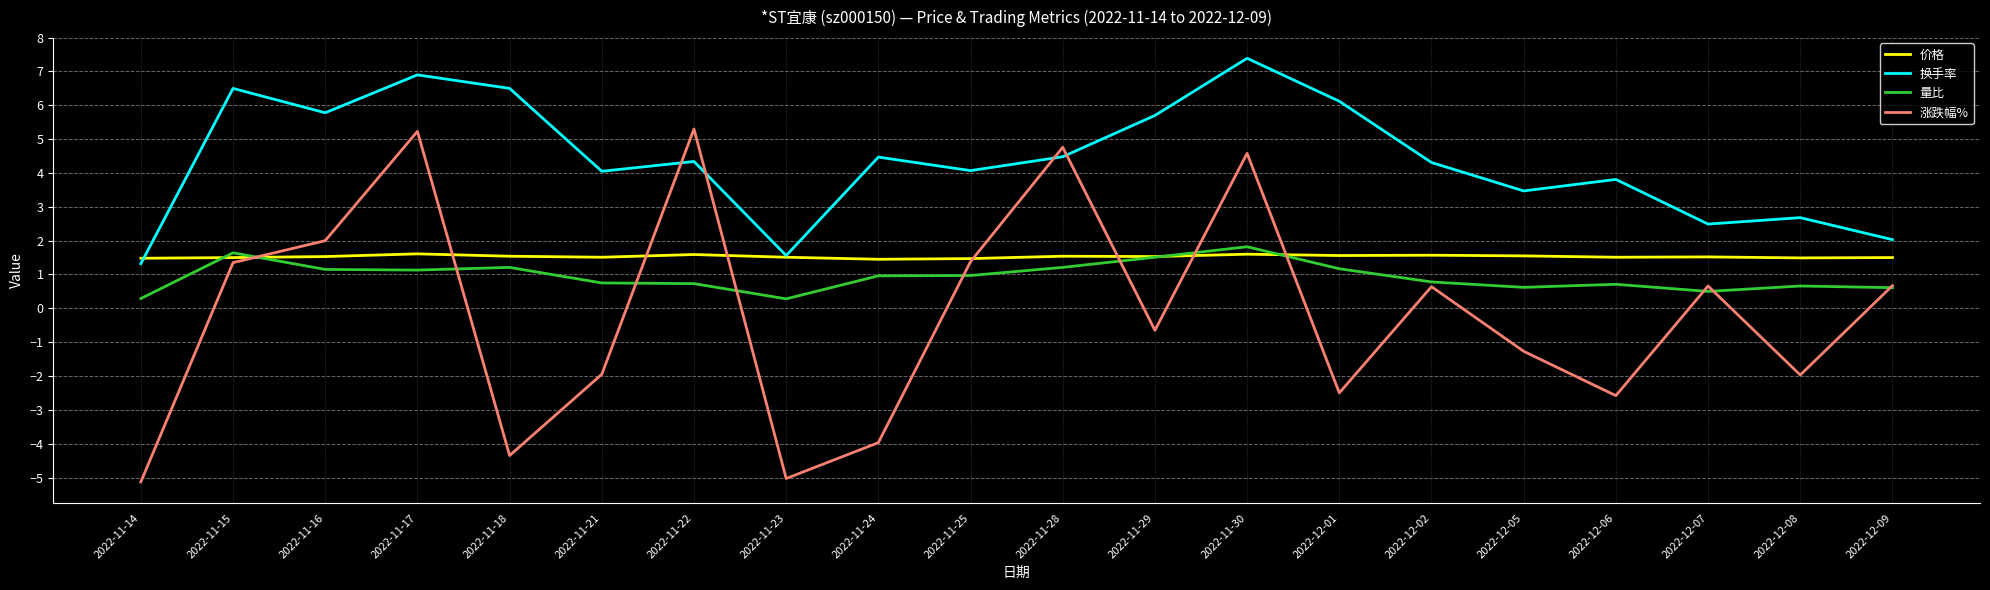

At how many categories does at least one series exceed 1?

20